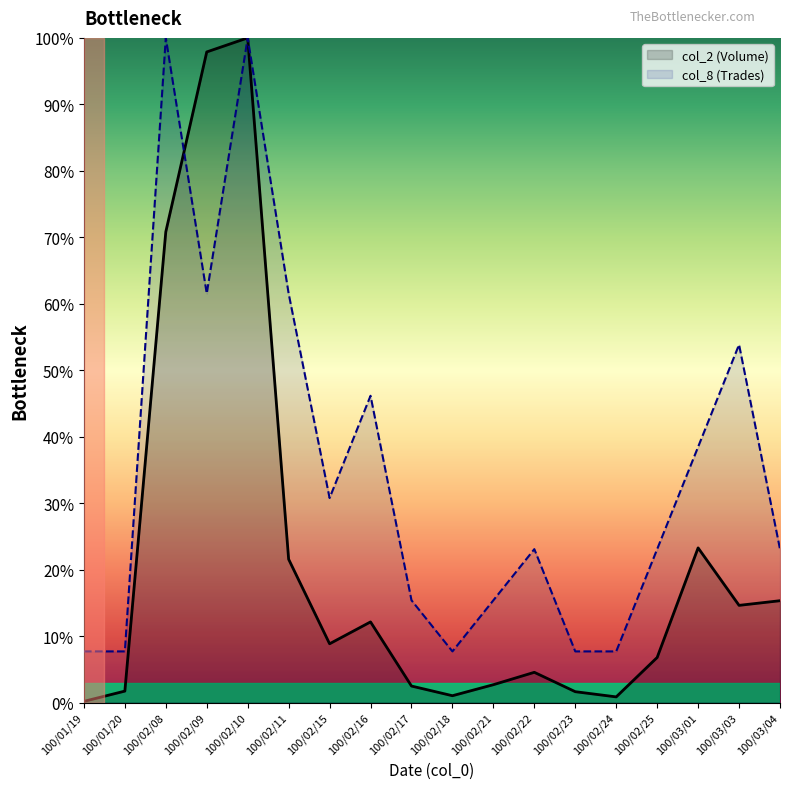

Where does the col_2 (Volume) series first go above 8?

100/02/08